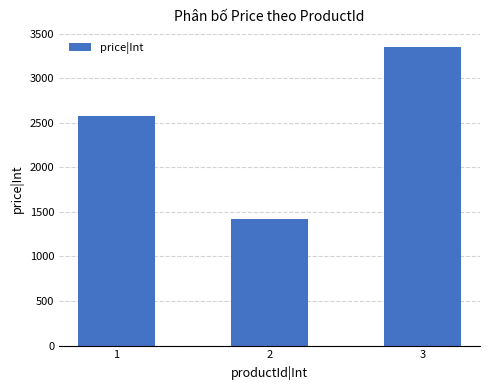

The chart shows a value of 3350 at 3. True or false?

True